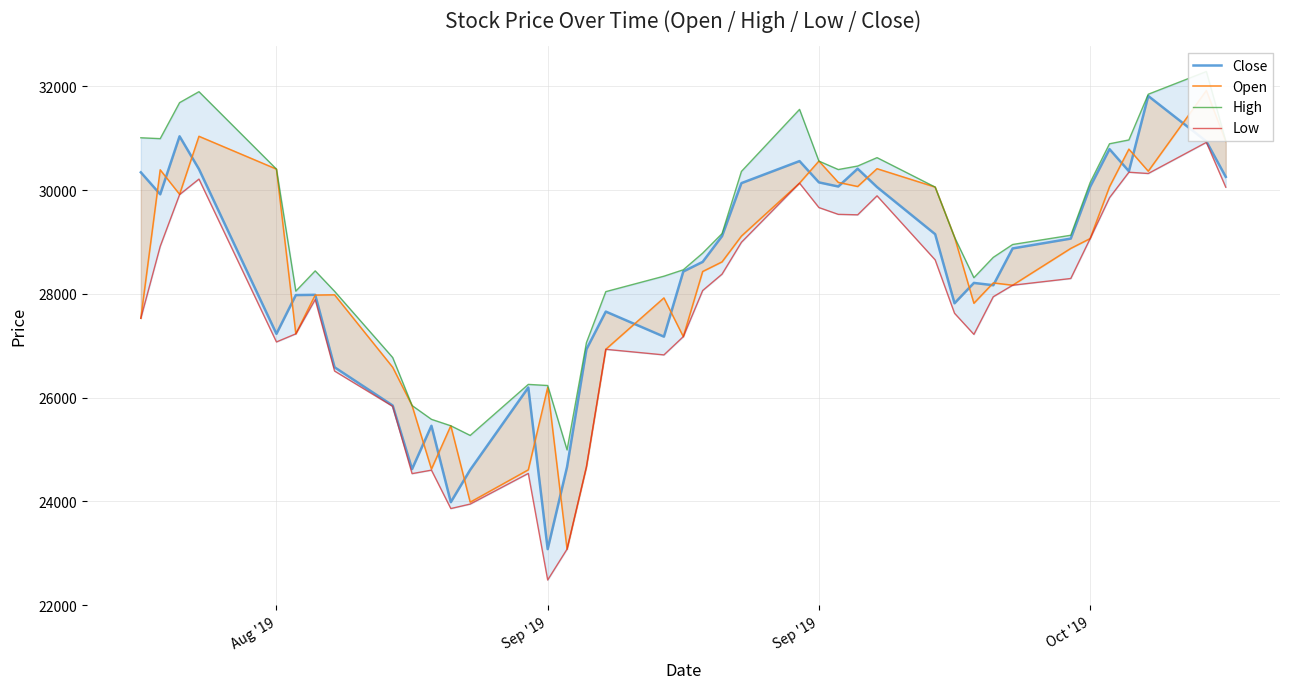

Count the number of data series in this chart.

4